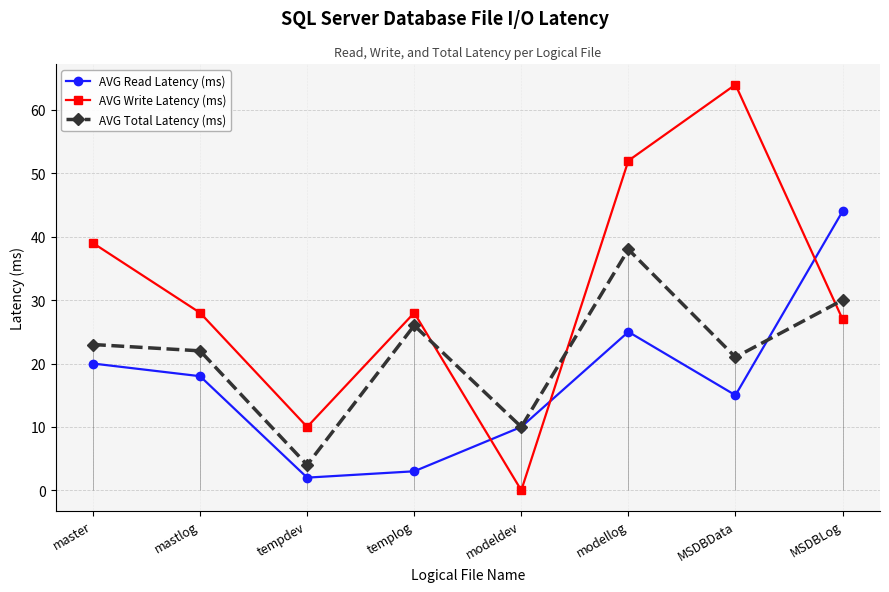

At which label does AVG Read Latency (ms) first exceed 18?

master